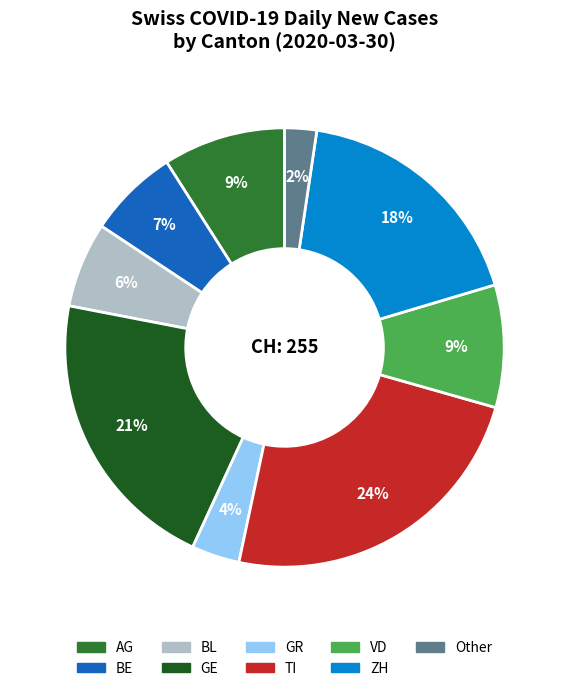

How many segments does this pie chart have?

9